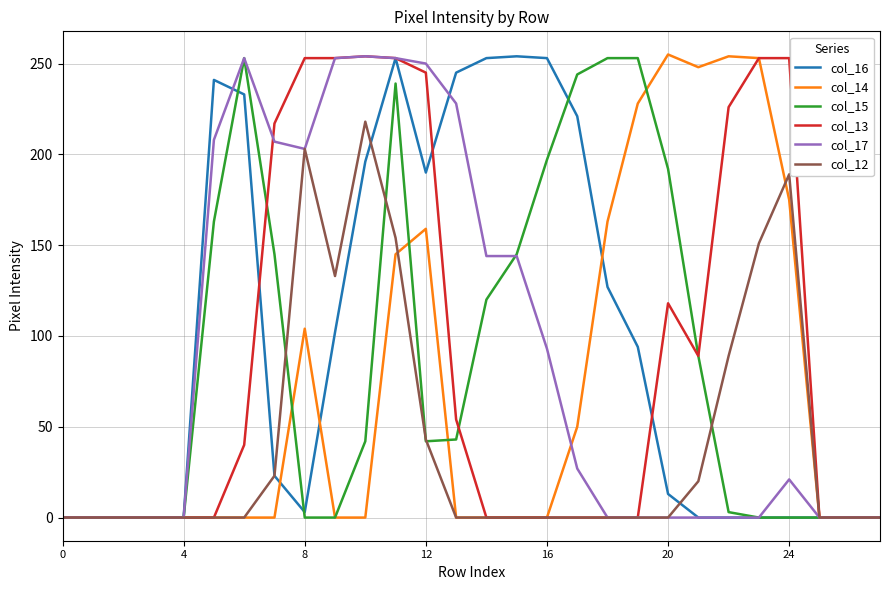

What is the highest value of the col_12 series?

218